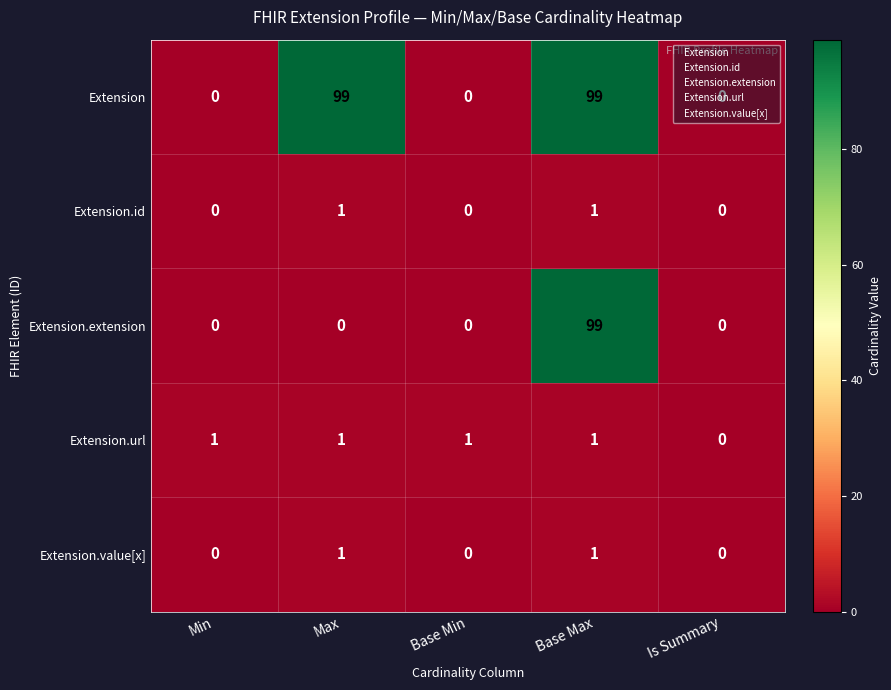

How many Extension.value[x] values are between 0 and 1?

5